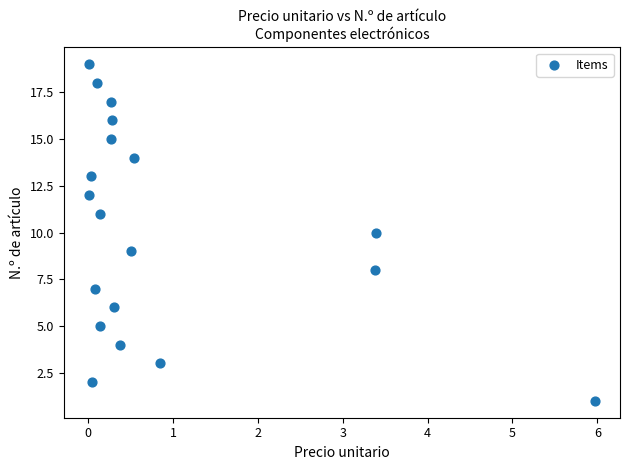

What is the range of Y values (max minus min)?

18